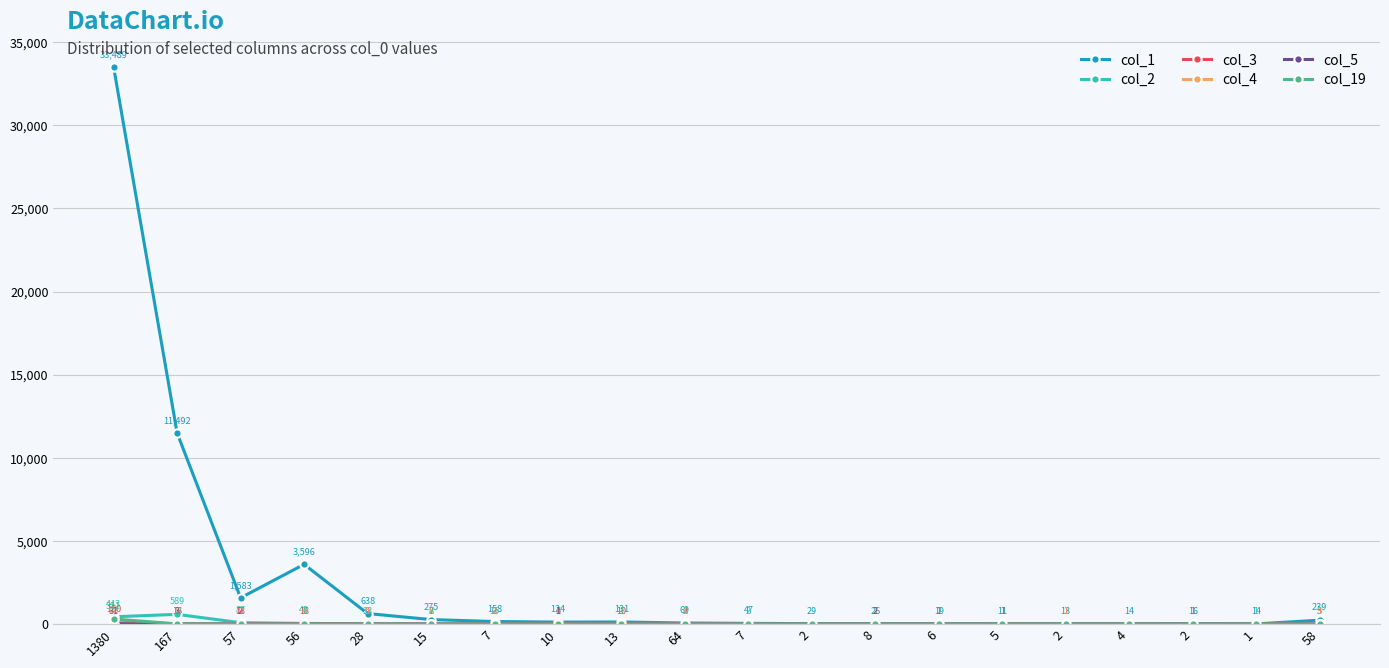

How many lines are shown in the chart?

6